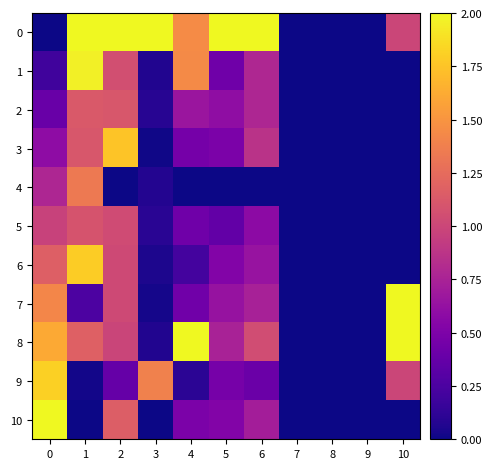

How many distinct data groups are displayed?

11